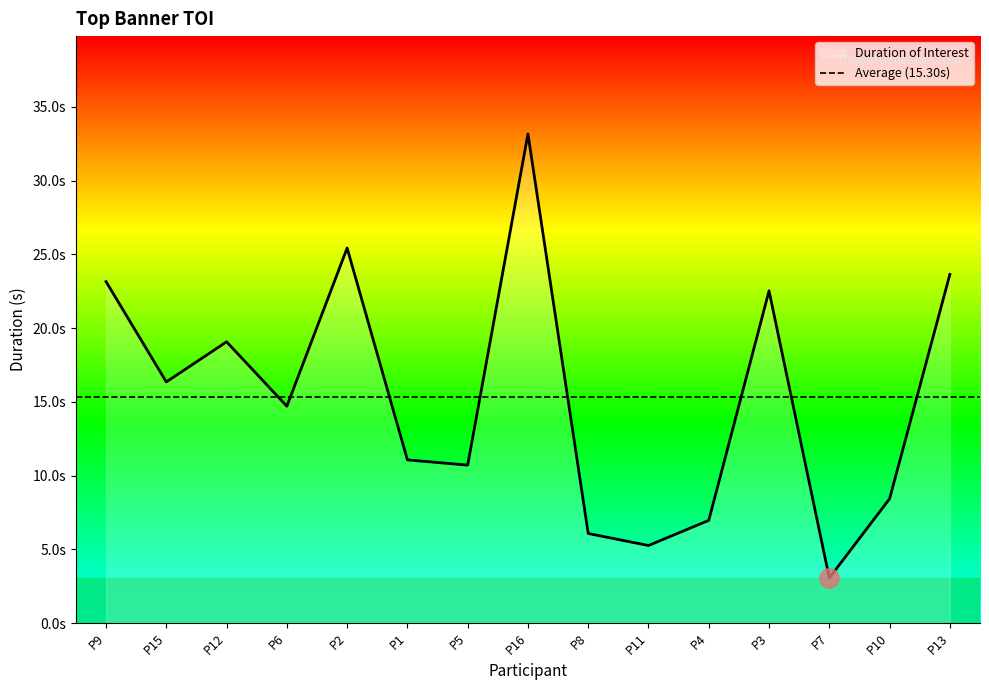

At which category does the data reach its first local peak?

P12